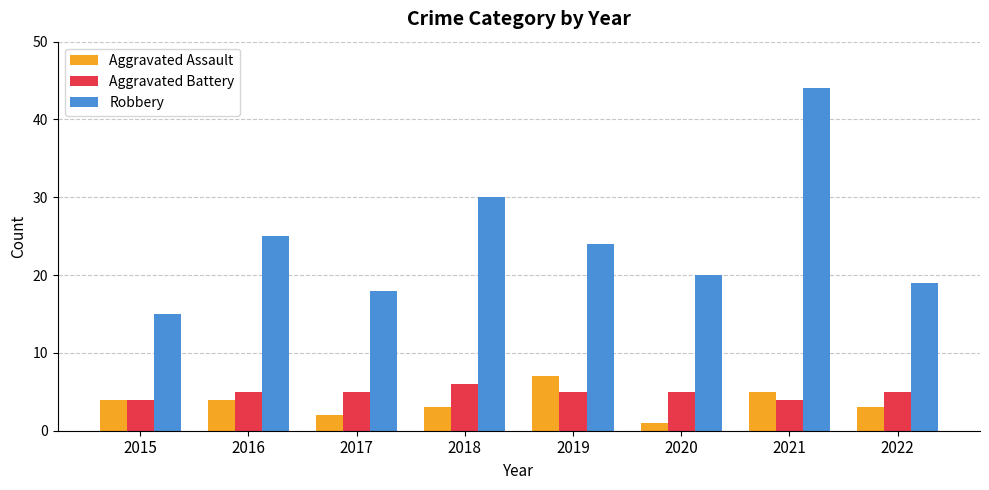

What is the spread (max minus min) of values at 2022?

16